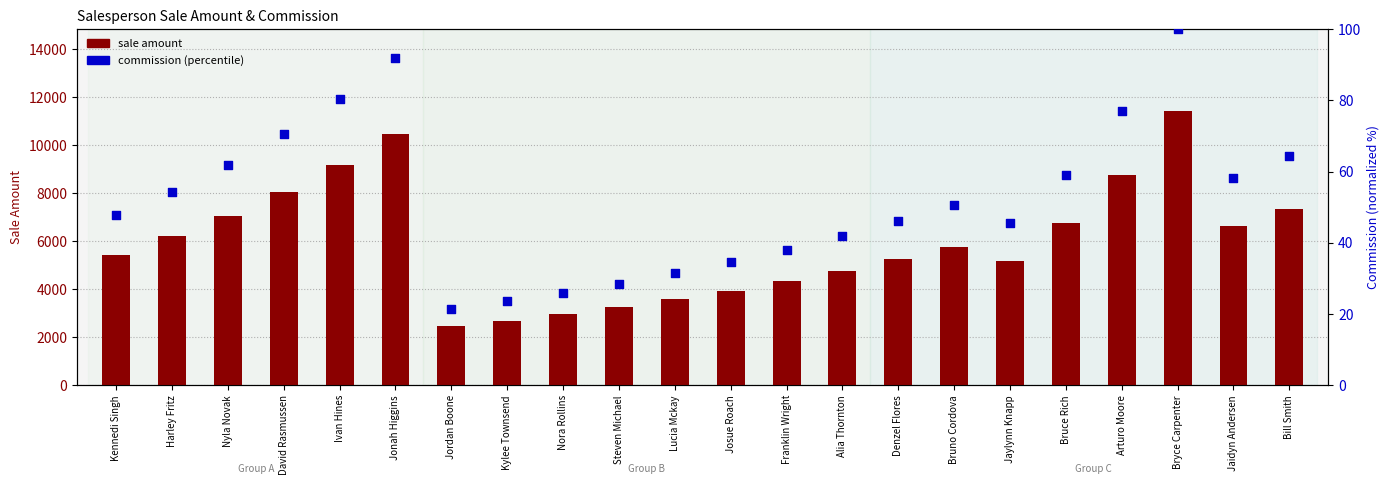

What is the total value across all series at Steven Michael?

3284.6